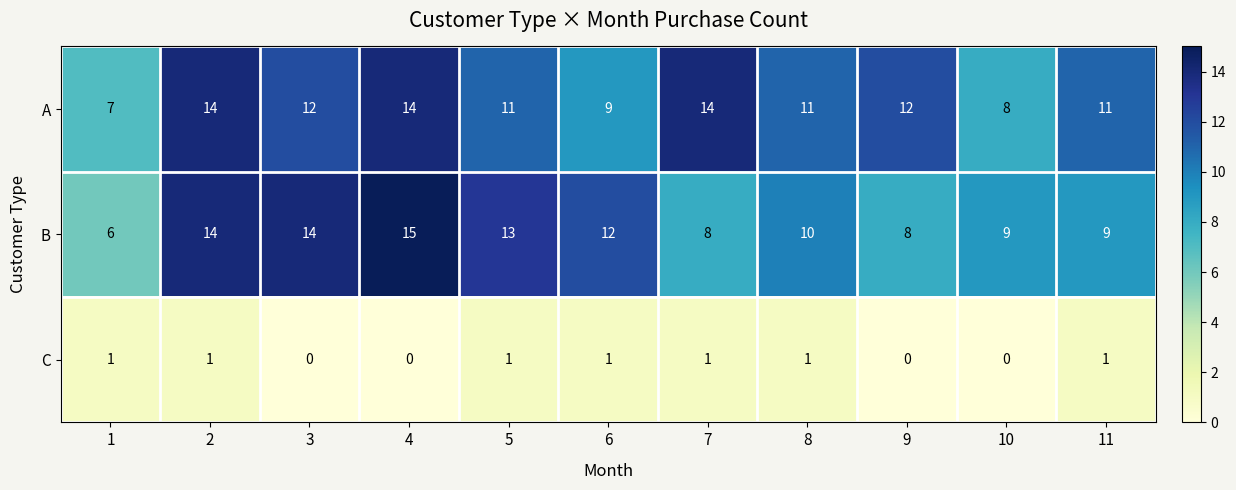

Is the value of B at 5 greater than the value of A at 8?

Yes